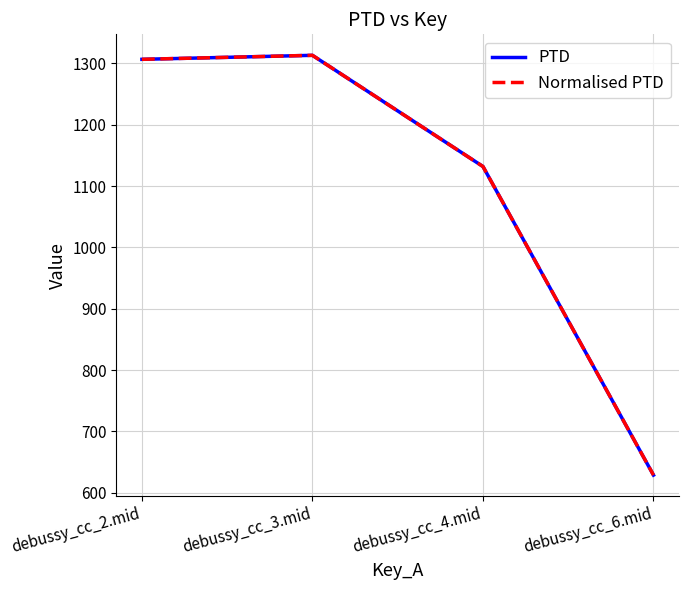

True or false: PTD has a value of 1131.9 at debussy_cc_4.mid.

True